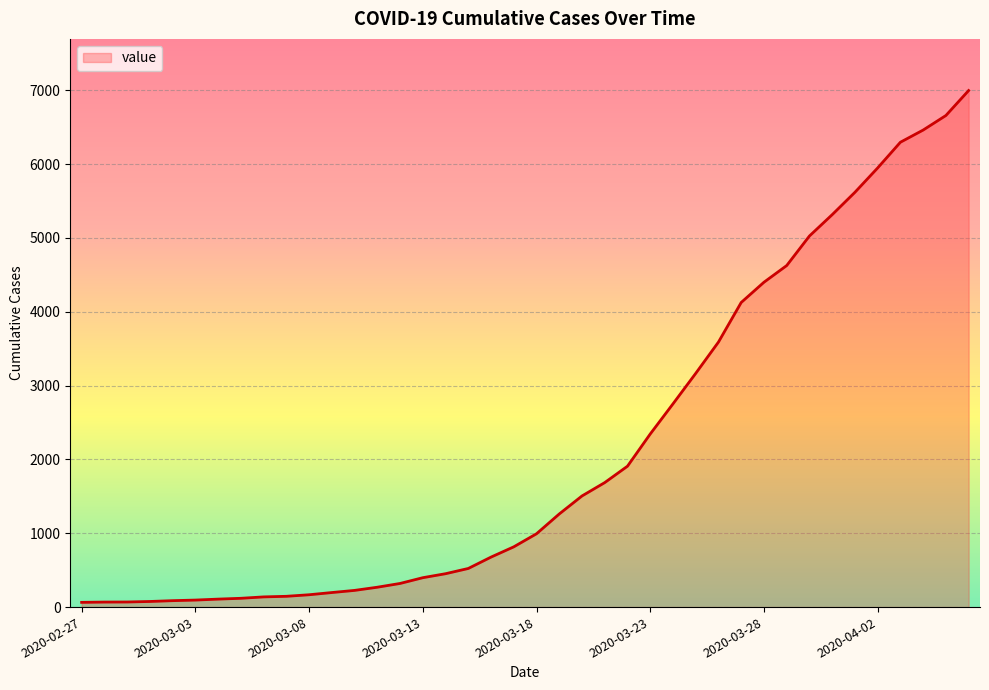

What is the difference between the maximum and minimum values?

6931